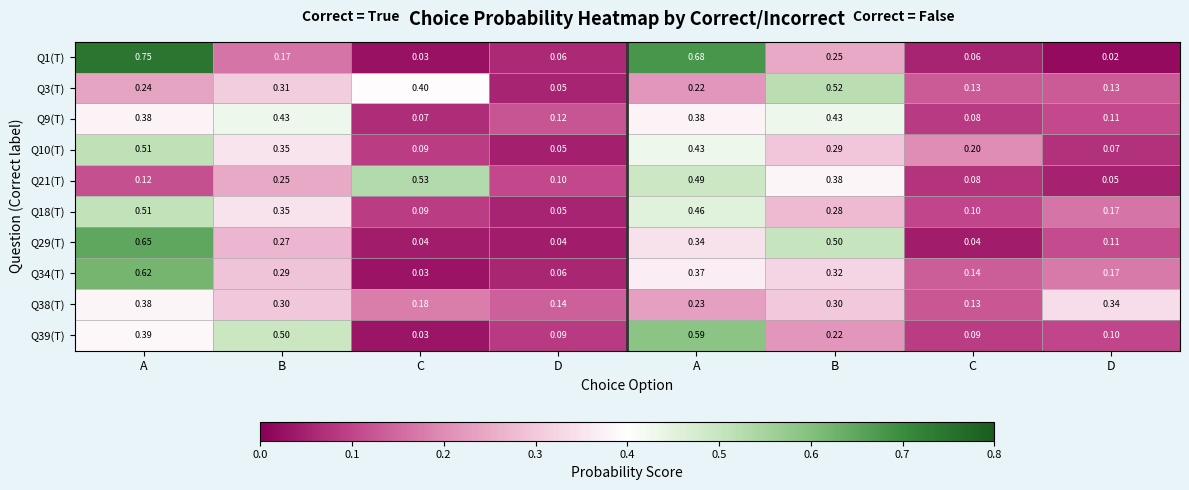

How many data points does each series have?

8